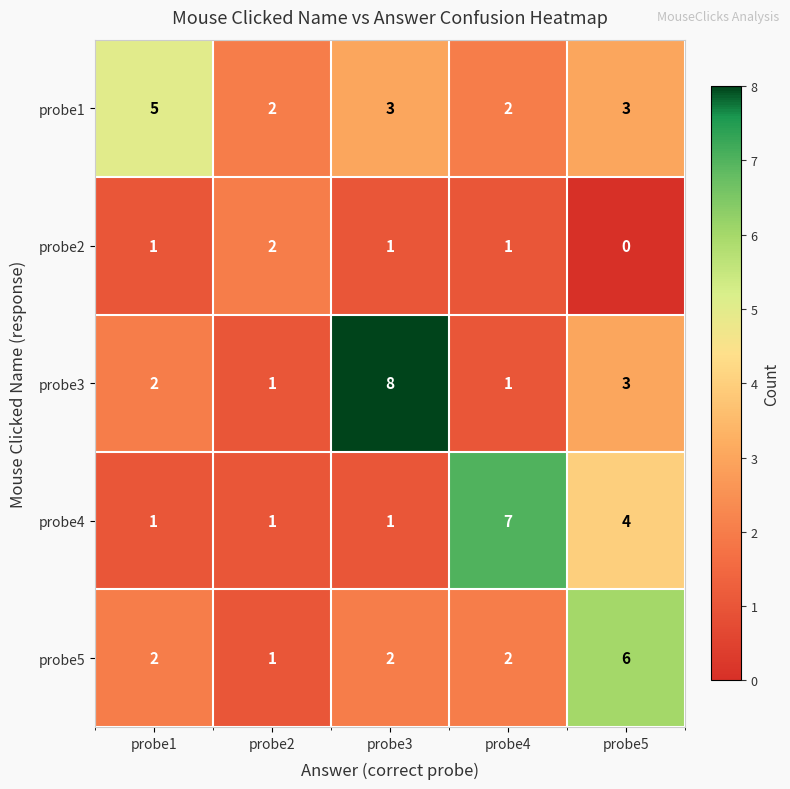

Reading left to right, extract all data points from this chart.

probe1: 5	2	3	2	3
probe2: 1	2	1	1	0
probe3: 2	1	8	1	3
probe4: 1	1	1	7	4
probe5: 2	1	2	2	6